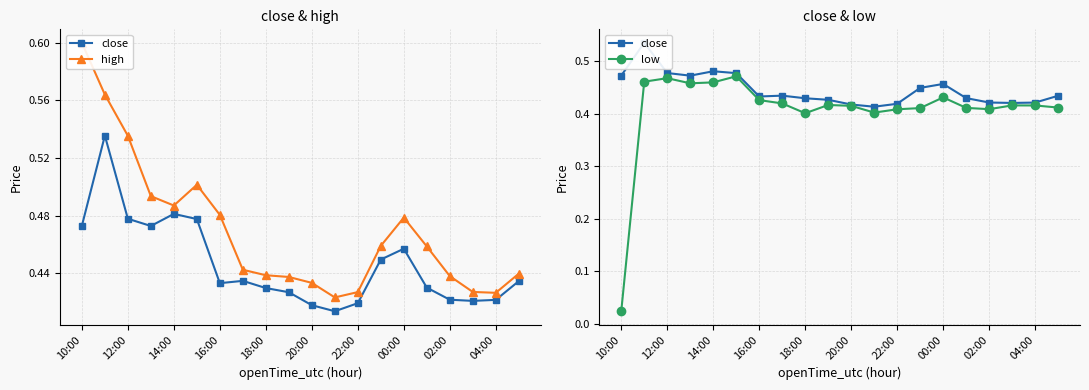

What is the highest value of the close series?

0.5